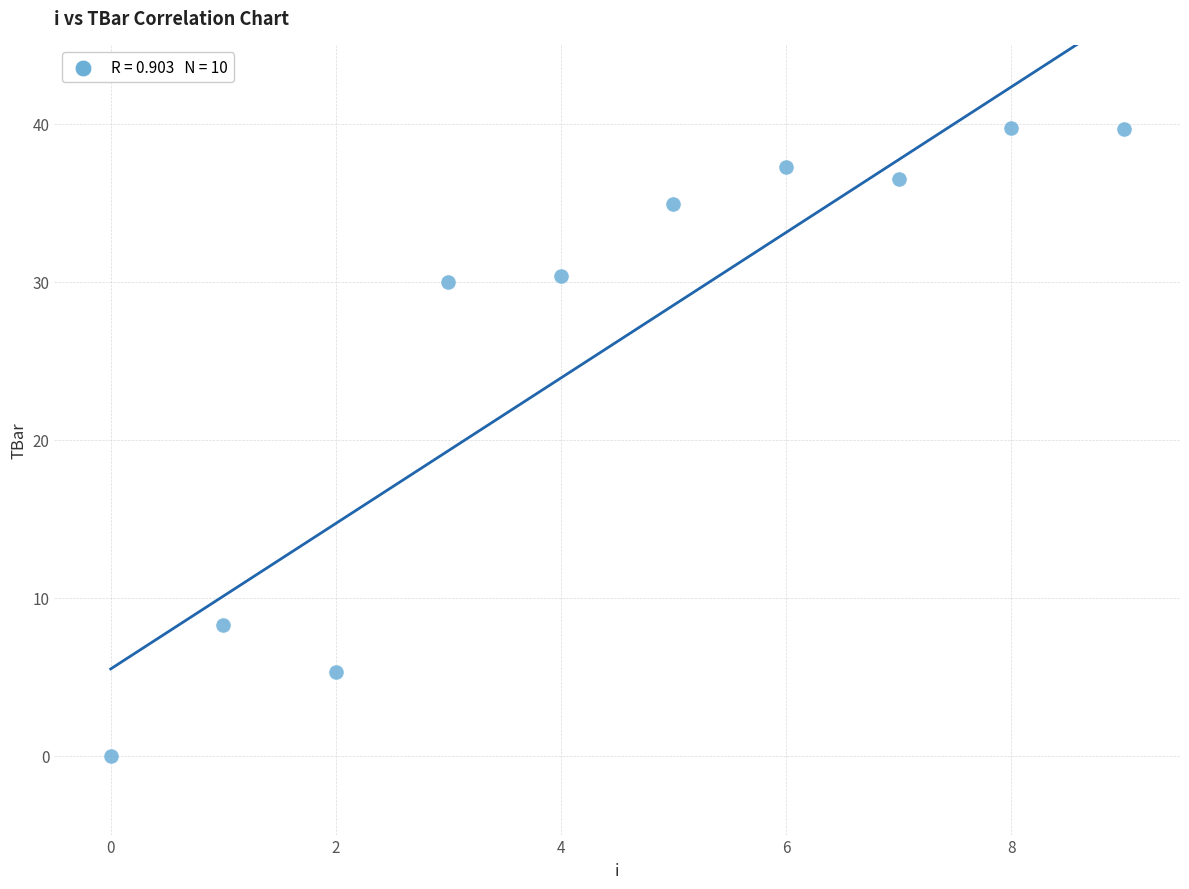

What is the range of Y values (max minus min)?

39.7